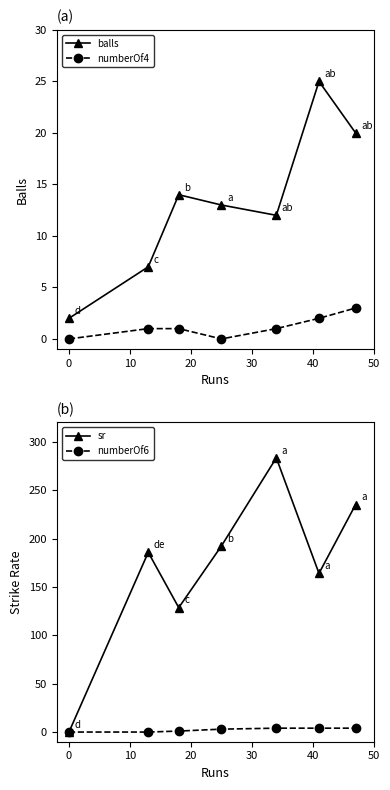

How many interior local valleys does the balls series have?

1